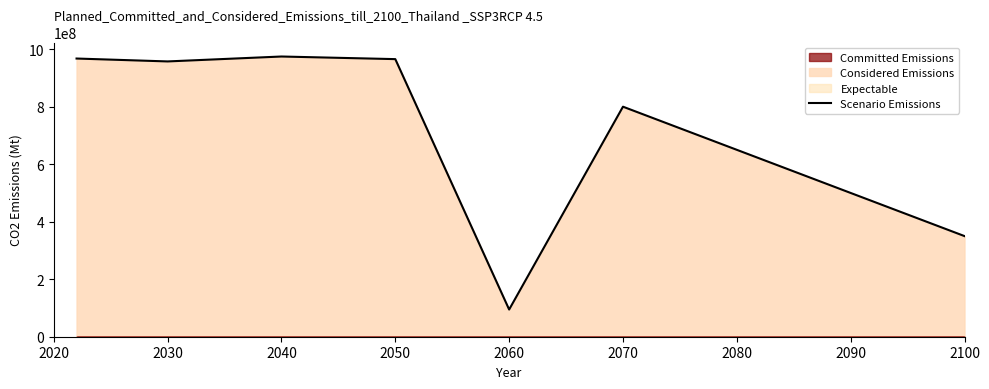

How many points are higher than both their immediate neighbors (excluding endpoints)?

2